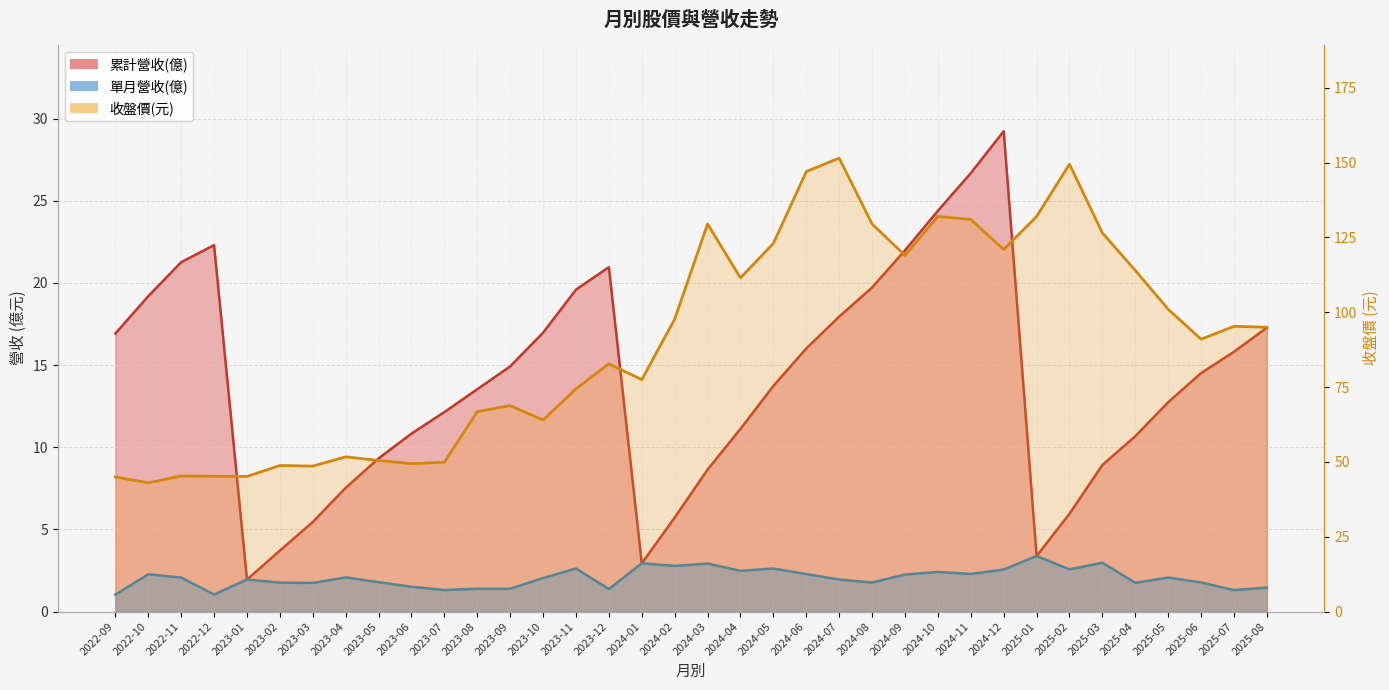

Is it true that 單月營收(億) equals 3.6 at 2022-11?

False